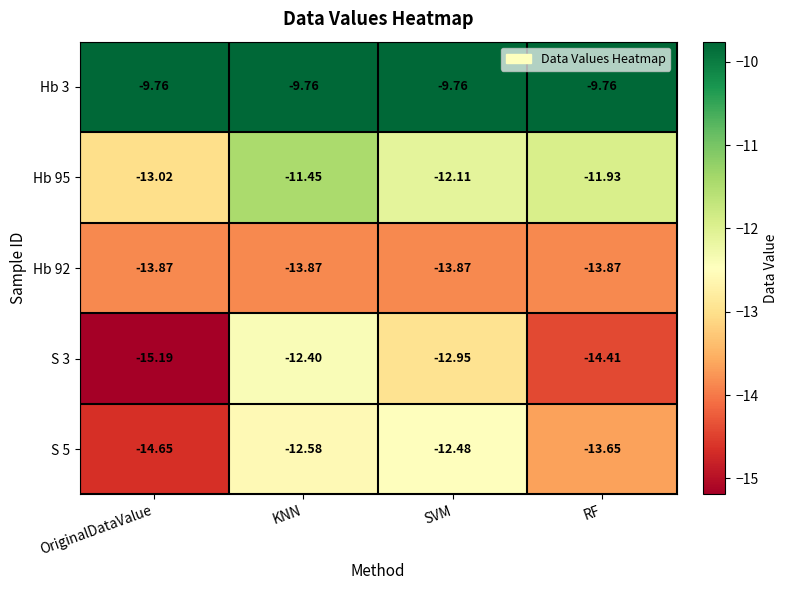

Which series changed the most between KNN and SVM?

Hb 95